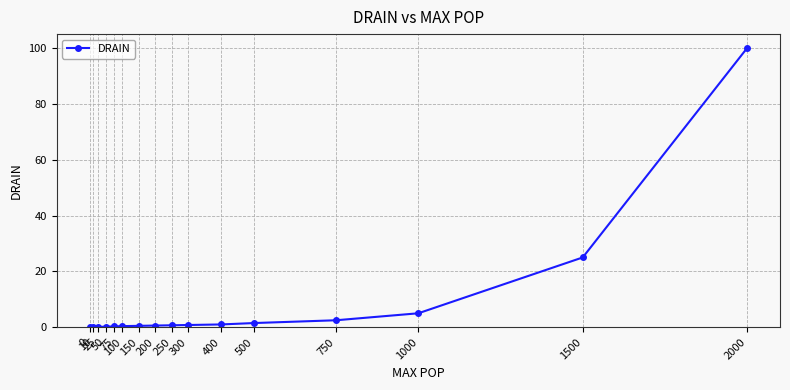

What is the average value?

8.7